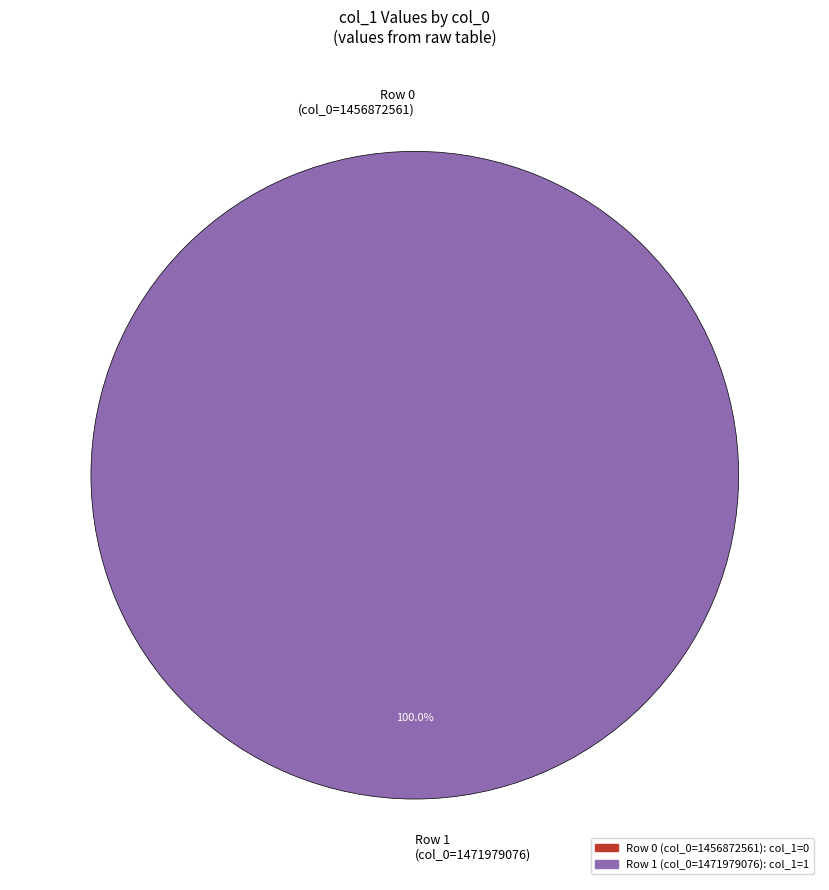

Does col_0 = 1471979076 account for over 50% of the chart?

Yes